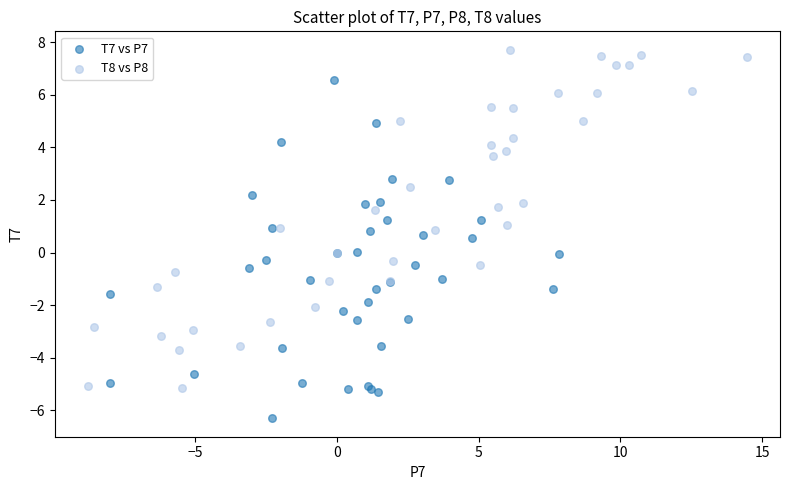

Which series reaches the minimum Y coordinate?

T7 vs P7